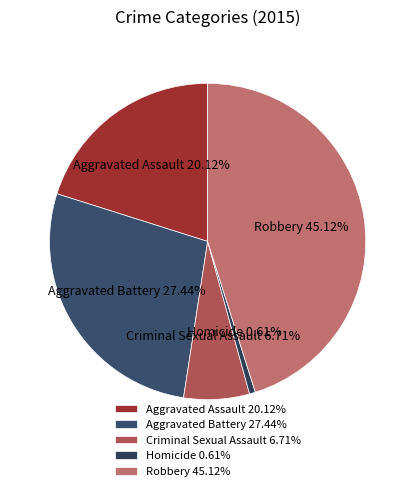

How many slices are in this pie chart?

5